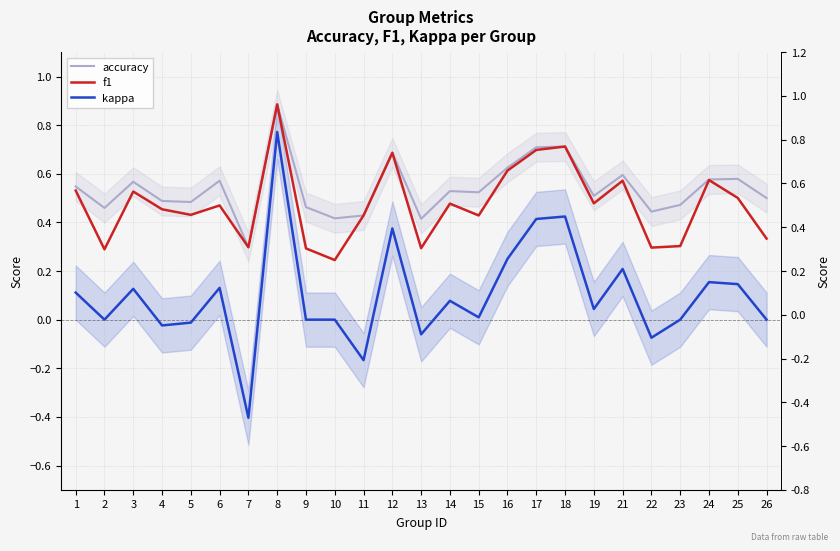

What is the spread (max minus min) of values at 26?

0.5